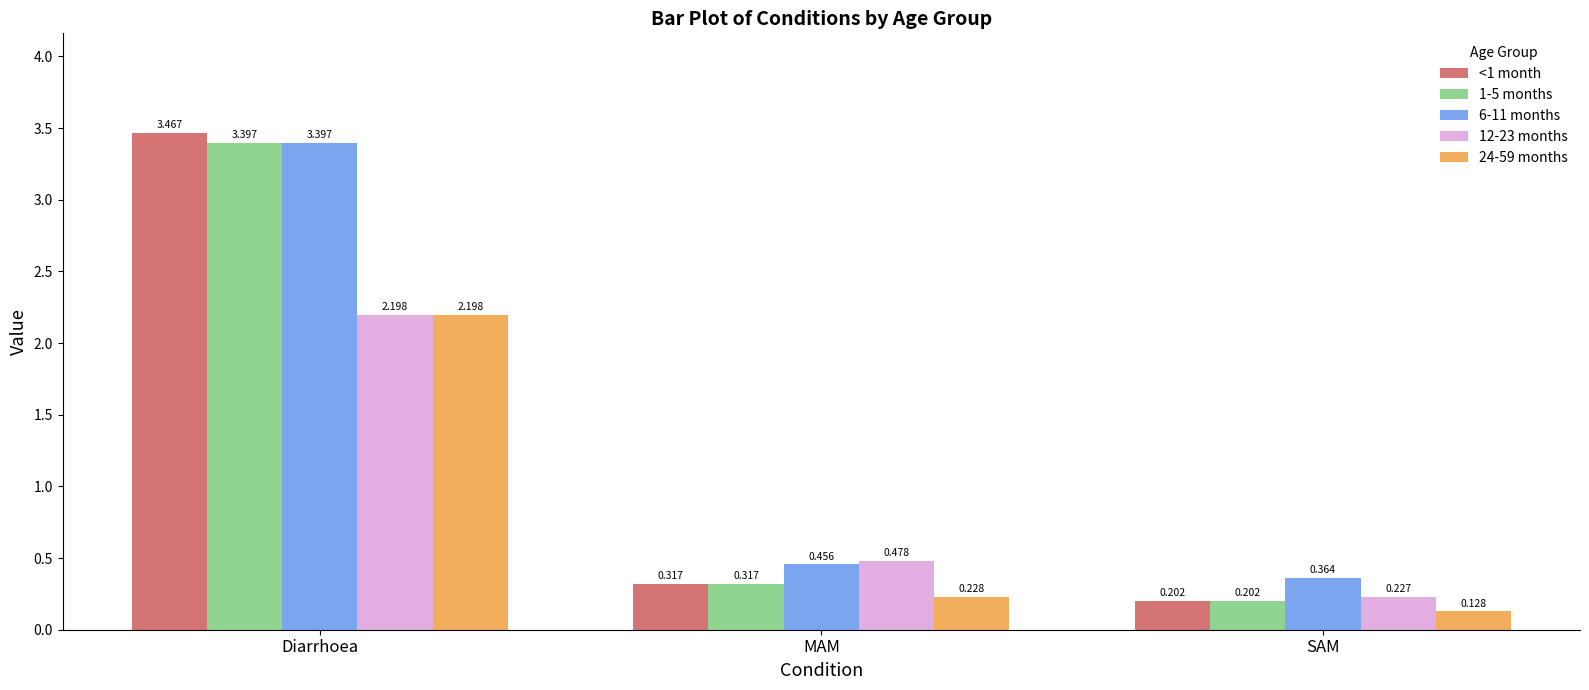

At which category is the sum across all series the highest?

Diarrhoea